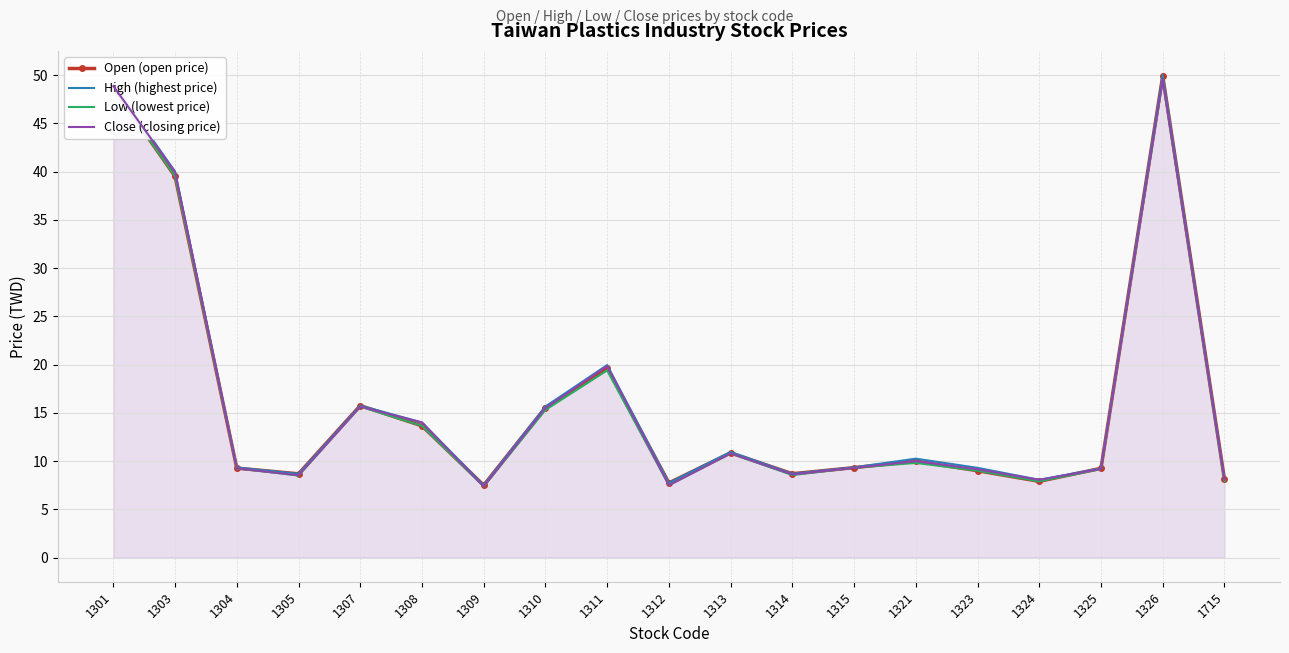

Where is Open (open price) nearest to the value 28?

1311